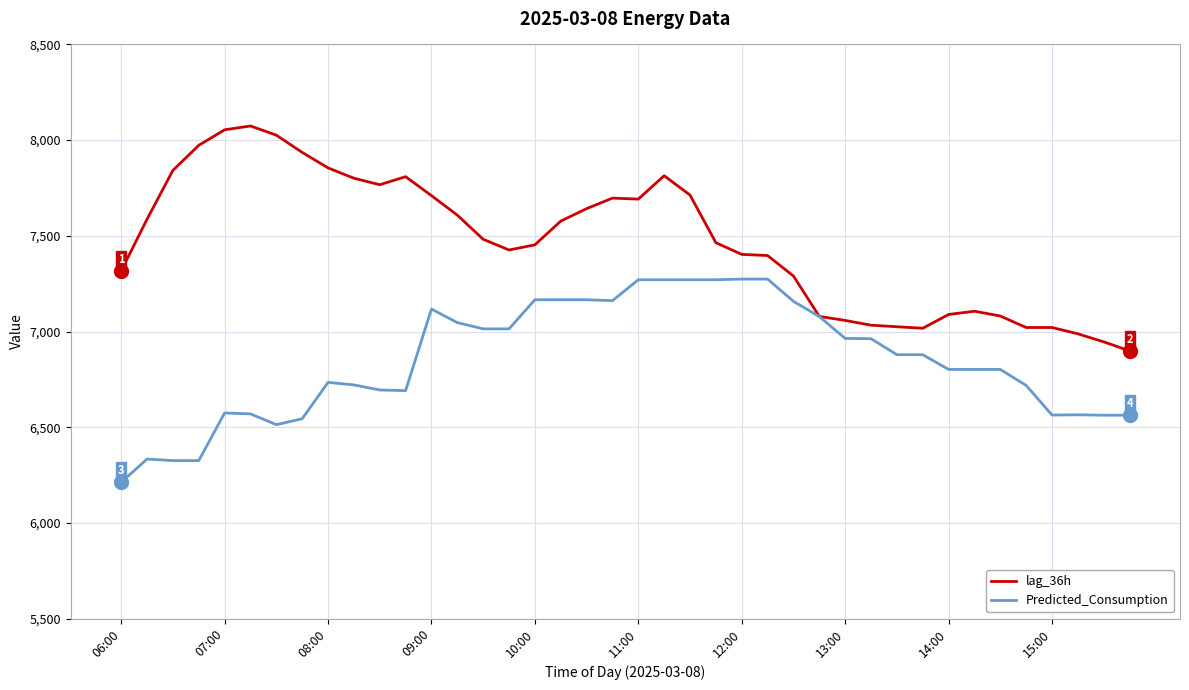

Which series has the largest total across all categories?

lag_36h